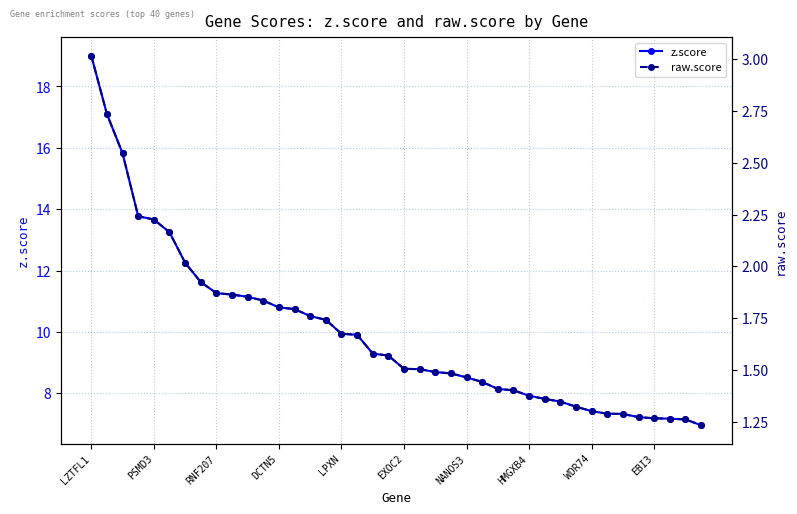

Does the chart display data point markers on the line(s)?

Yes